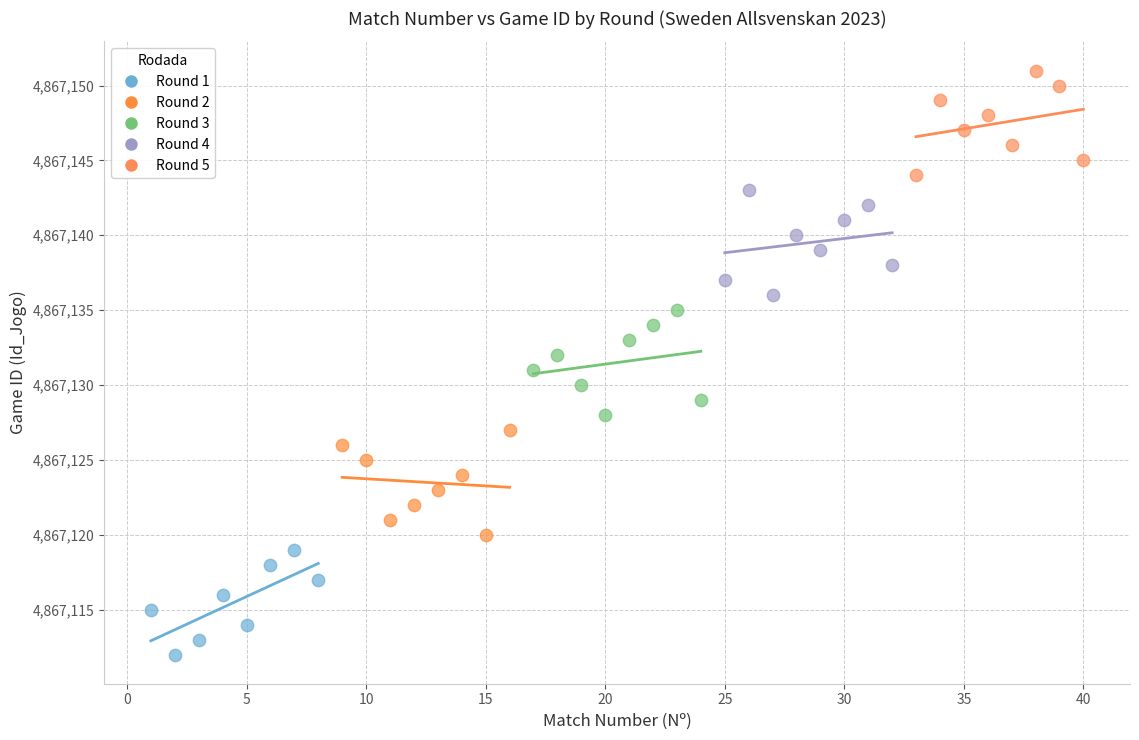

Which series reaches the minimum Y coordinate?

Round 1